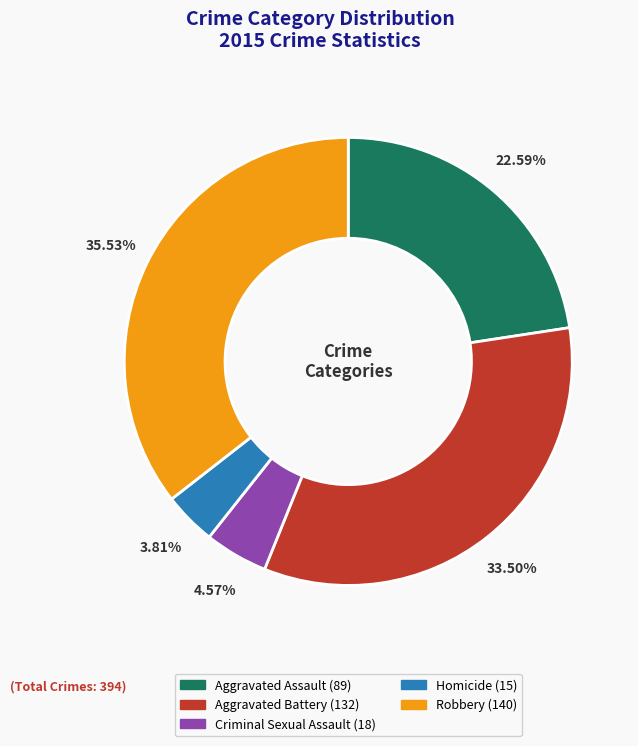

The Criminal Sexual Assault slice represents 5% of the pie. True or false?

True